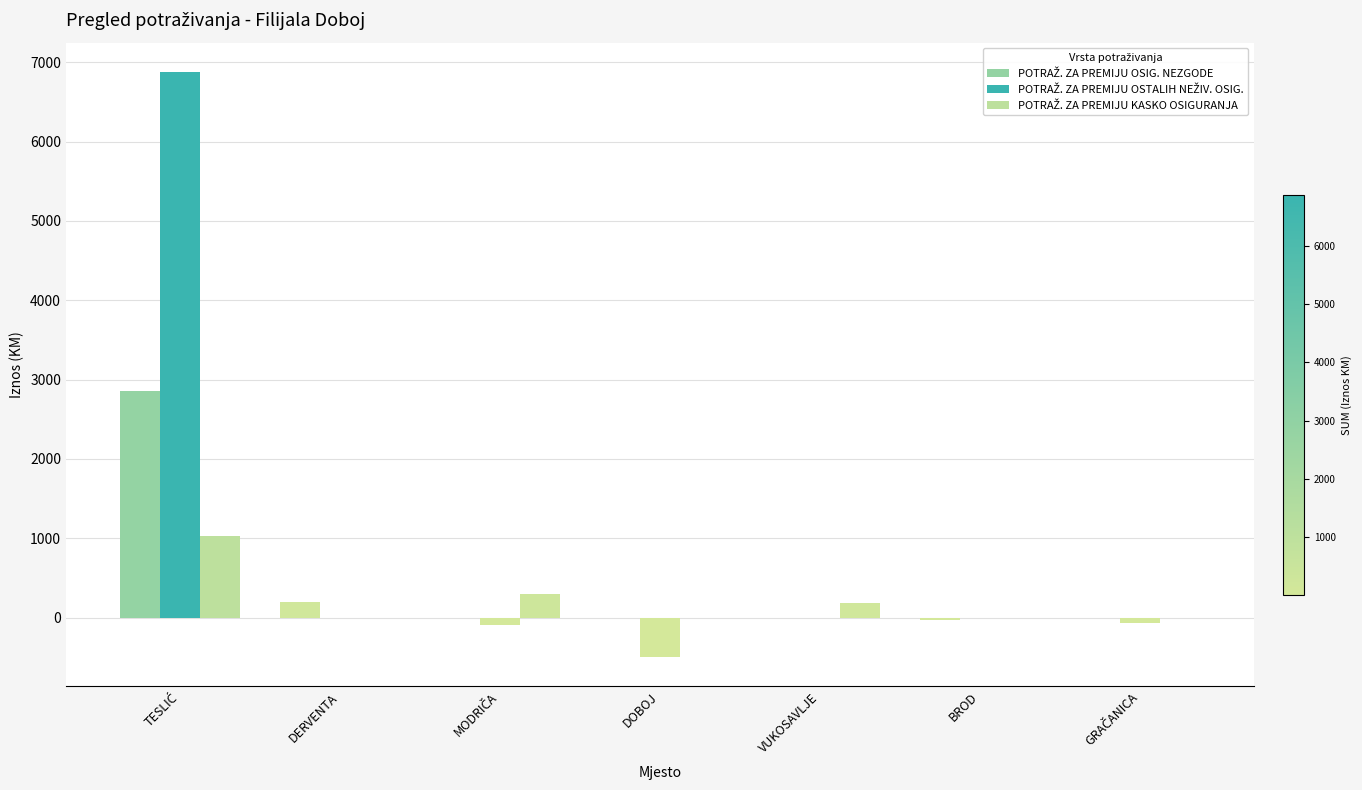

At which category is the sum across all series the highest?

TESLIĆ